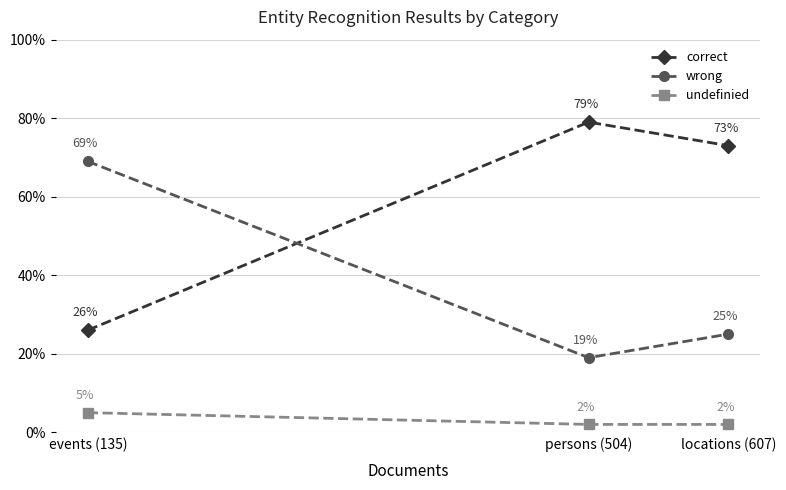

Reading left to right, transcribe all the data shown in this chart.

correct: 0.3	0.8	0.7
wrong: 0.7	0.2	0.2
undefinied: 0.1	0.0	0.0